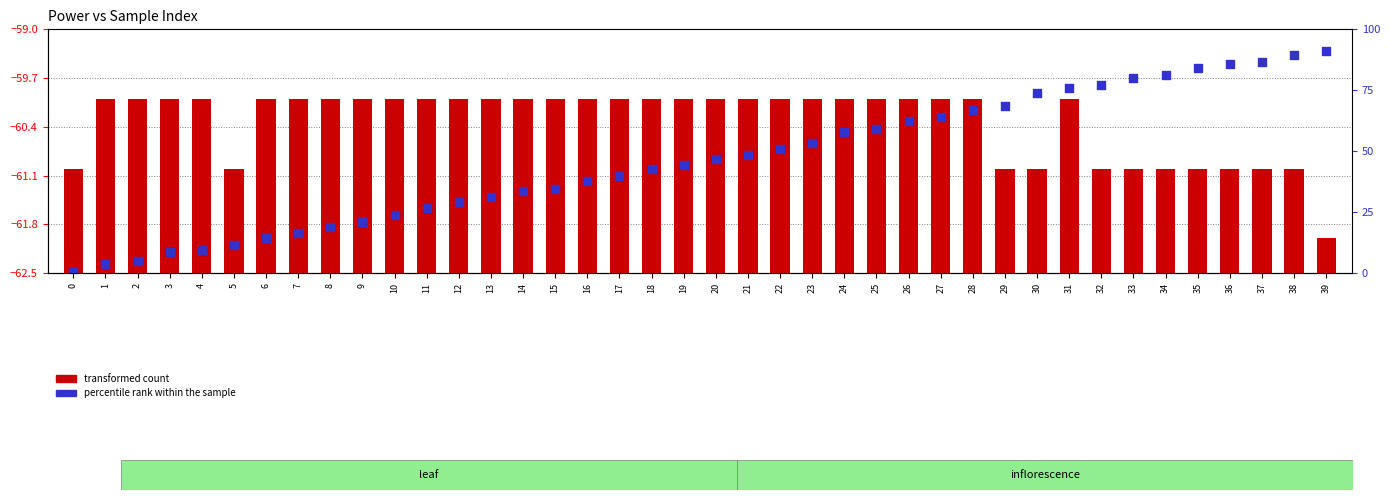

At which category is the sum across all series the highest?

31